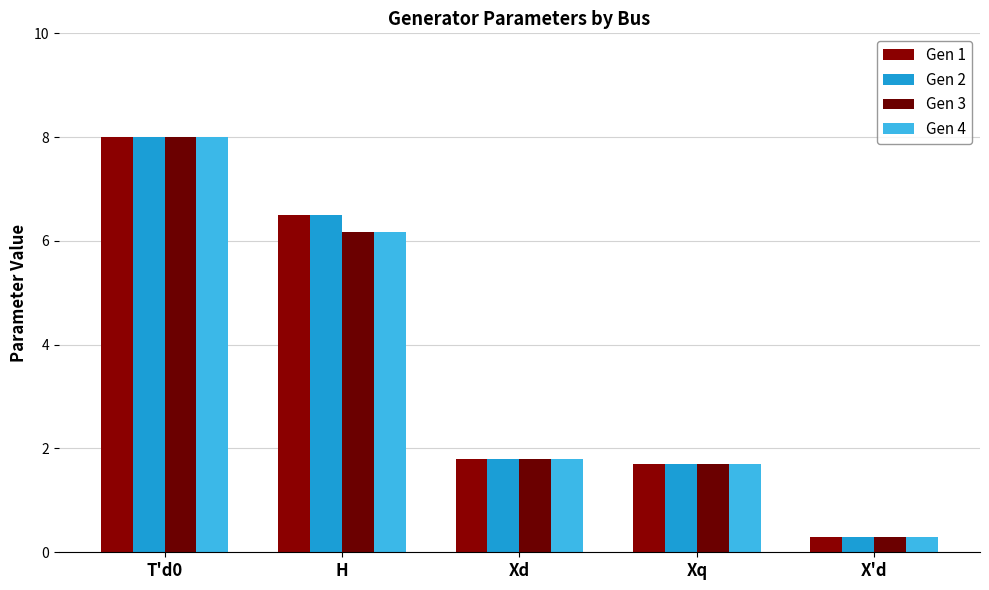

Are the bars horizontal?

No